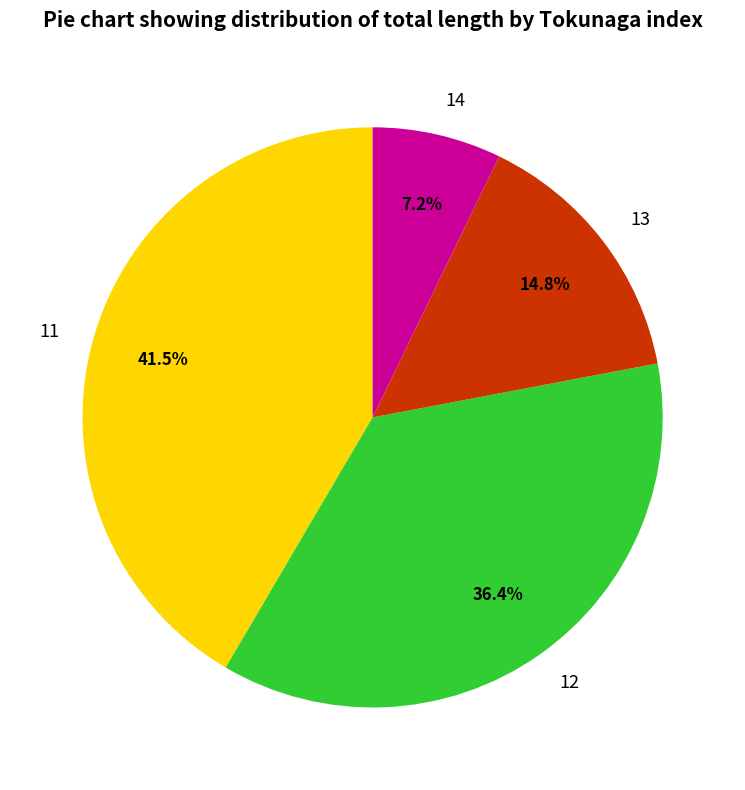

Is there a majority slice in this chart?

No